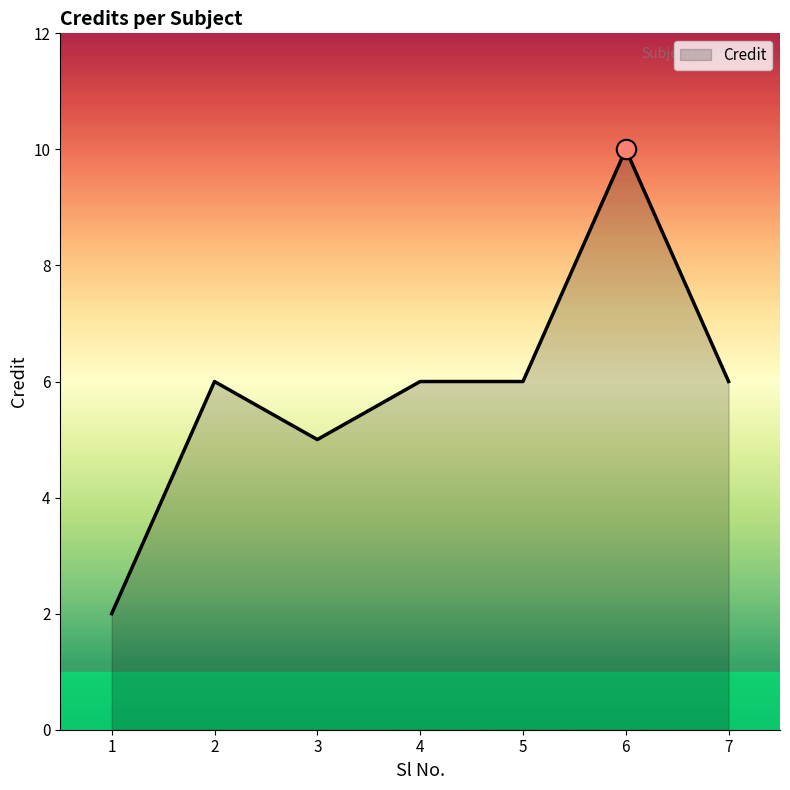

Which has a higher value, 1 or 4?

4